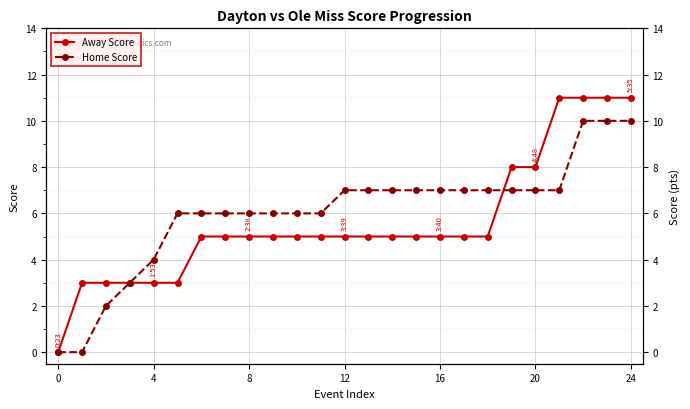

How many series are shown in this chart?

2